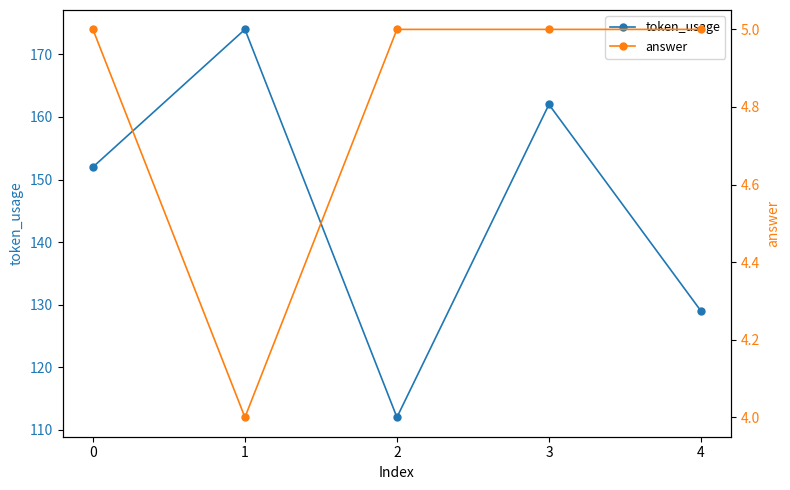

What are all the series names shown in the legend?

token_usage, answer